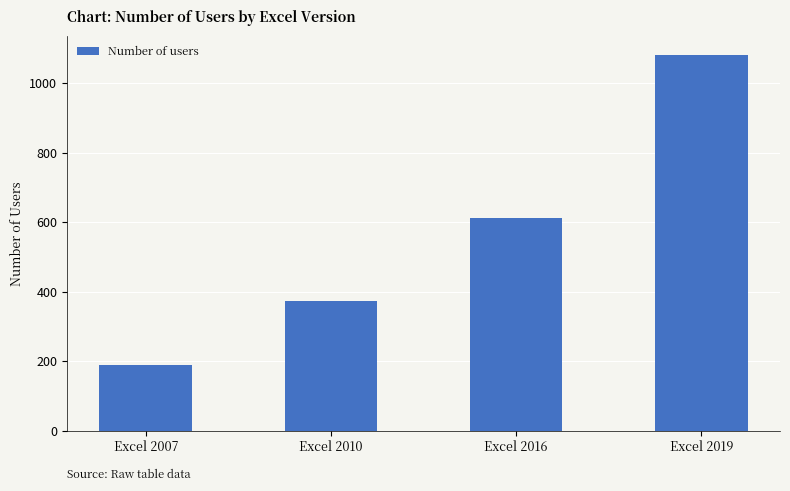

What is the sum of the values at Excel 2010 and Excel 2007?

562